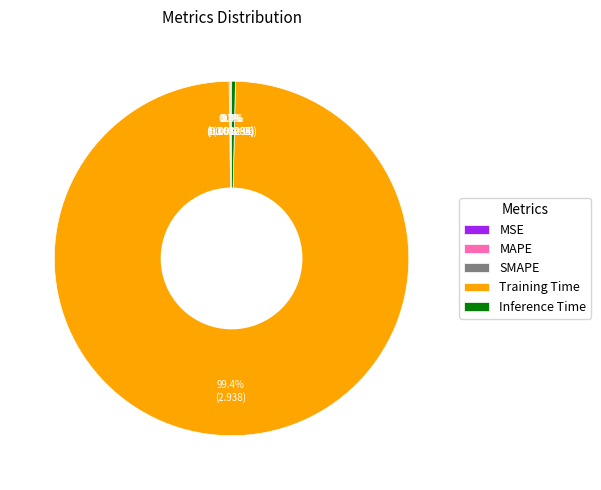

Does any single category account for the majority?

Yes